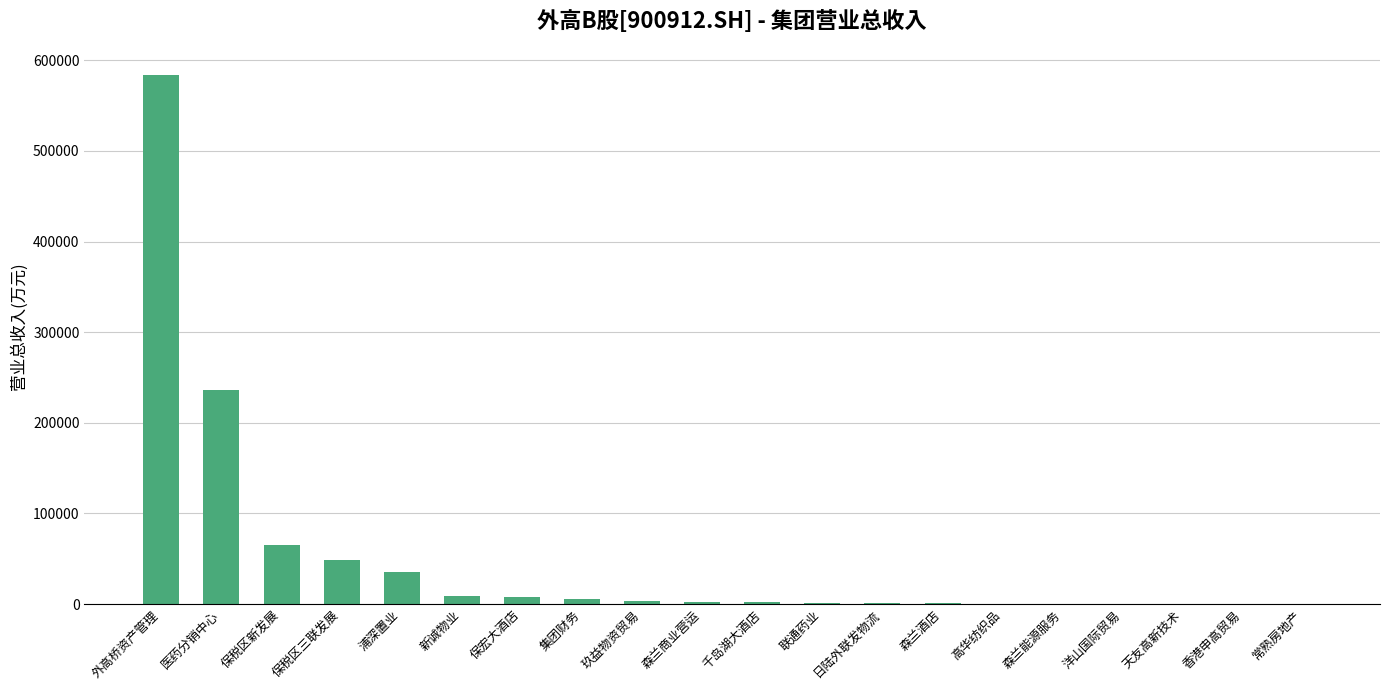

What is the approximate value at 保税区新发展?

65461.0